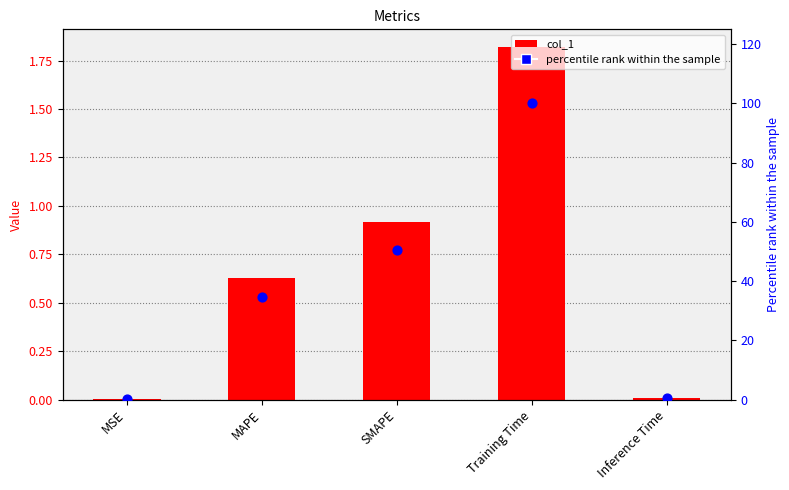

Which series has the largest total across all categories?

percentile rank within the sample